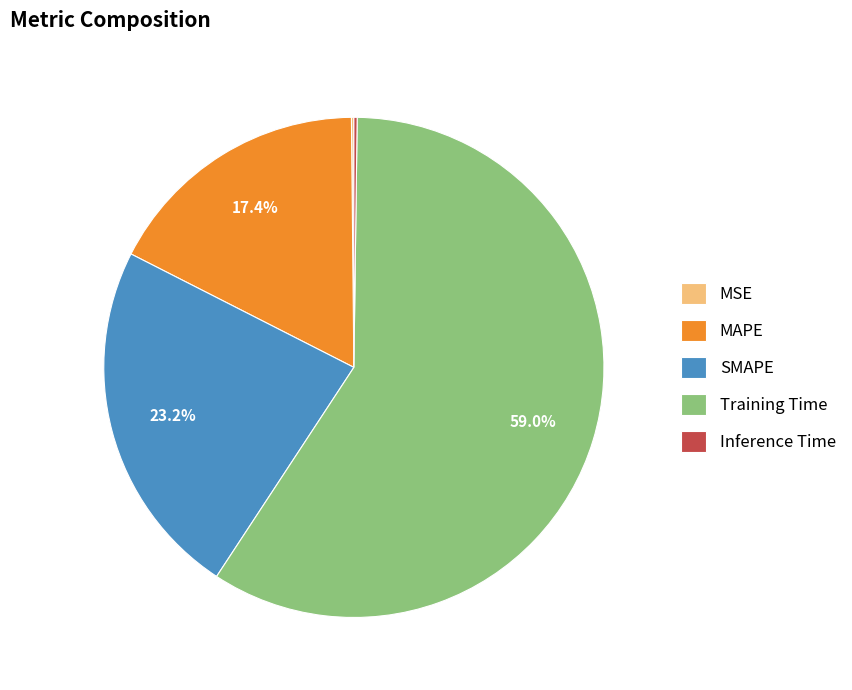

To the nearest percent, what is the average slice percentage?

20%